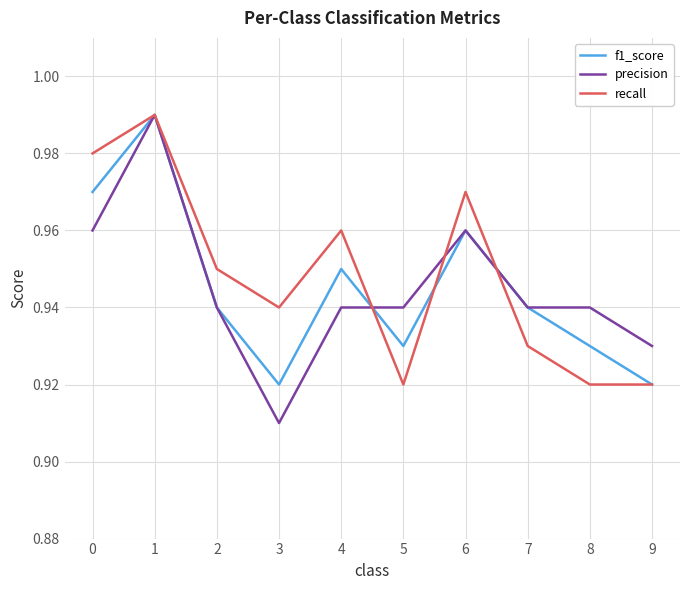

Is the value of f1_score at 1 greater than the value of precision at 0?

Yes